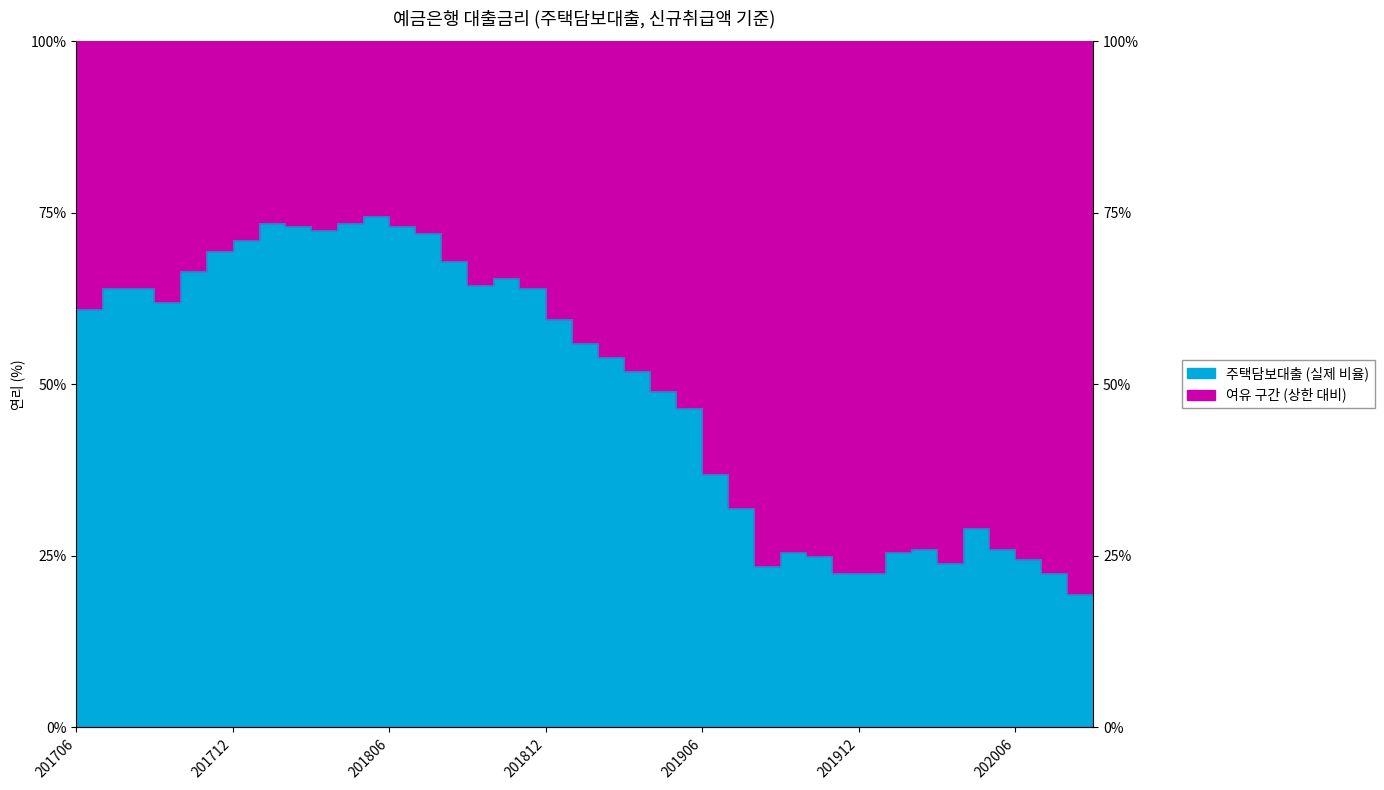

Reading left to right, what are all the values shown in this chart?

0.6	0.6	0.6	0.6	0.7	0.7	0.7	0.7	0.7	0.7	0.7	0.7	0.7	0.7	0.7	0.6	0.7	0.6	0.6	0.6	0.5	0.5	0.5	0.5	0.4	0.3	0.2	0.3	0.2	0.2	0.2	0.3	0.3	0.2	0.3	0.3	0.2	0.2	0.2	0.2